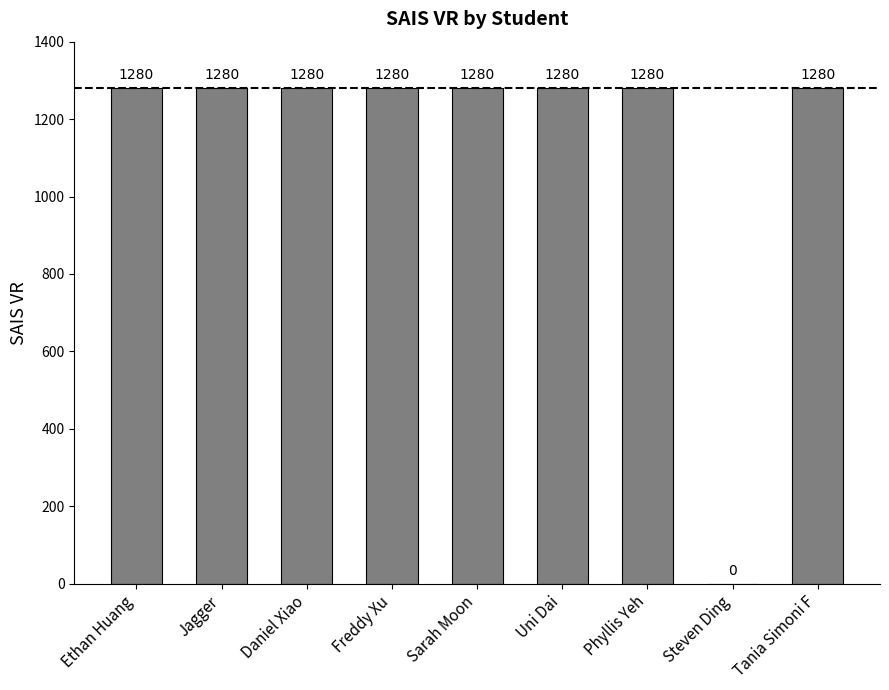

The value at Ethan Huang is 1280. True or false?

True